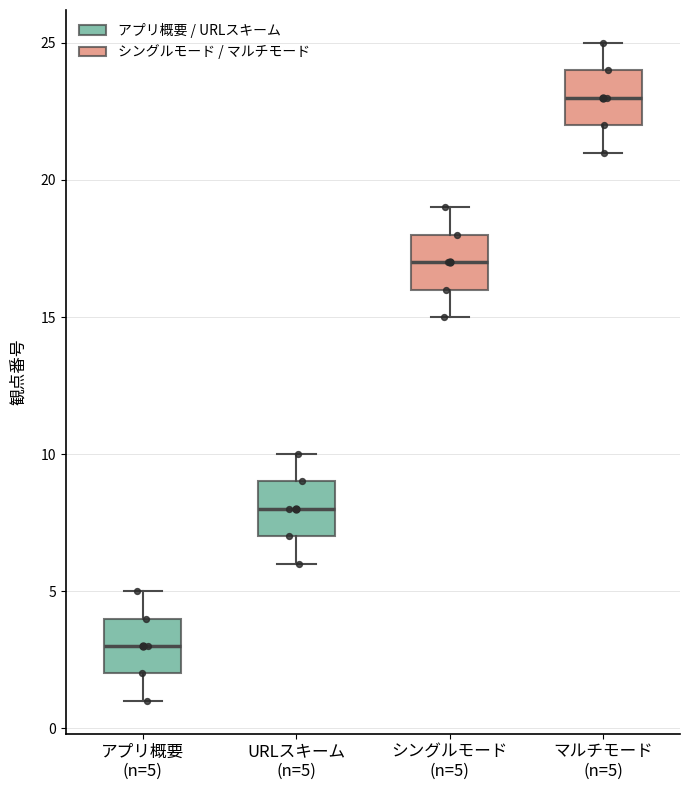

Which box has the highest median line?

マルチモード (n=5)